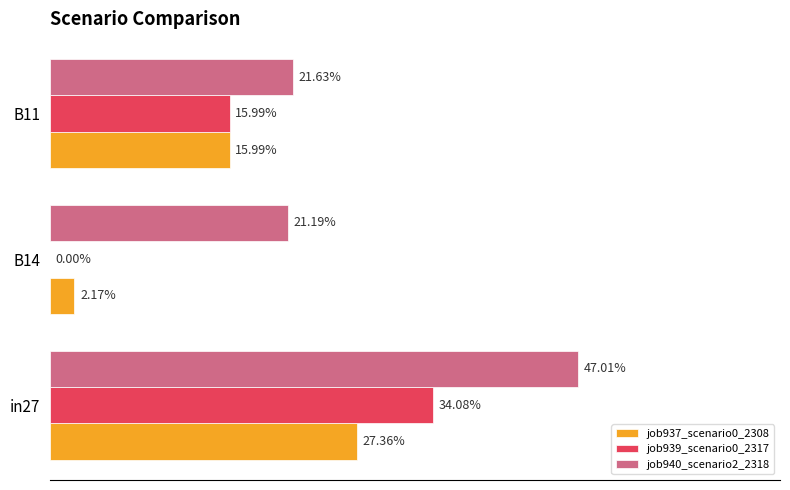

Which series has the largest total across all categories?

job940_scenario2_2318